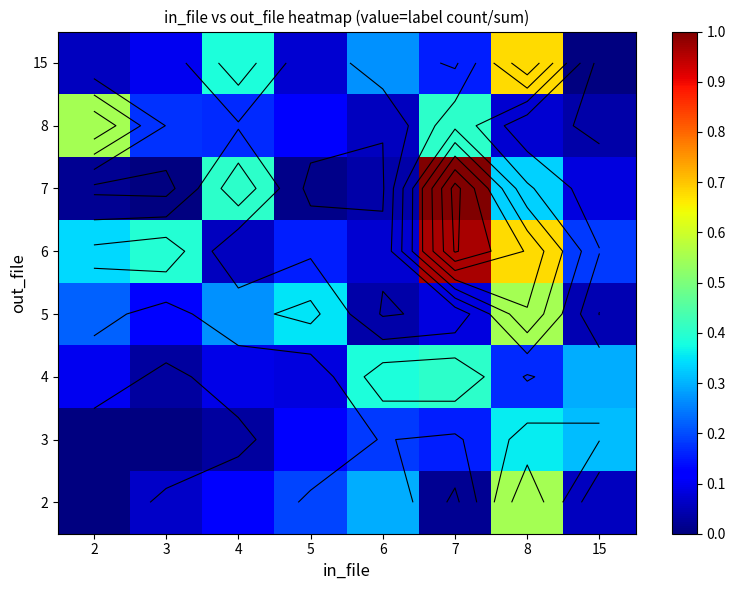

What is the spread (max minus min) of values at 4?

0.4